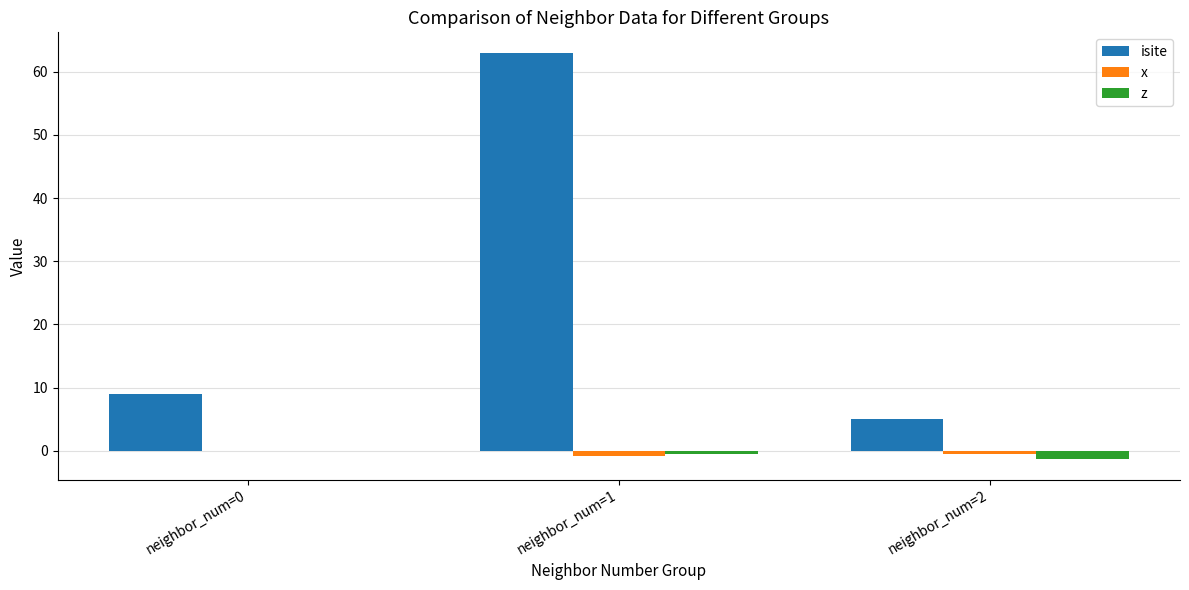

The isite series shows 8.5 at neighbor_num=2. True or false?

False